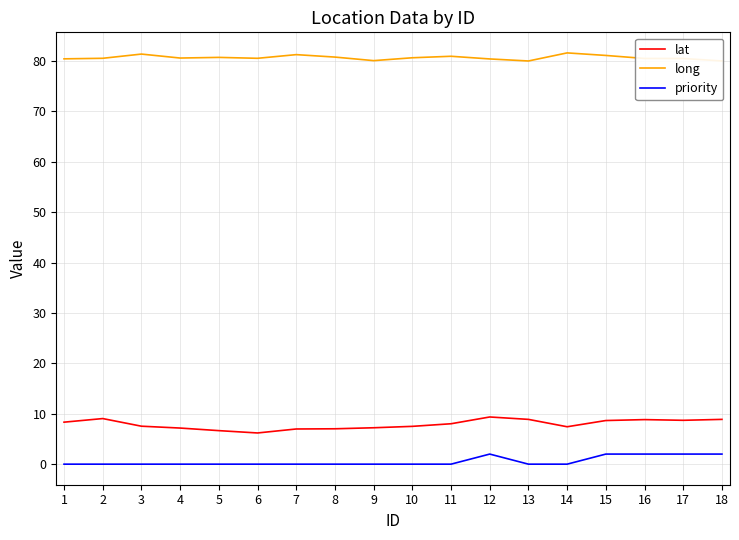

True or false: long and lat intersect in this chart.

False